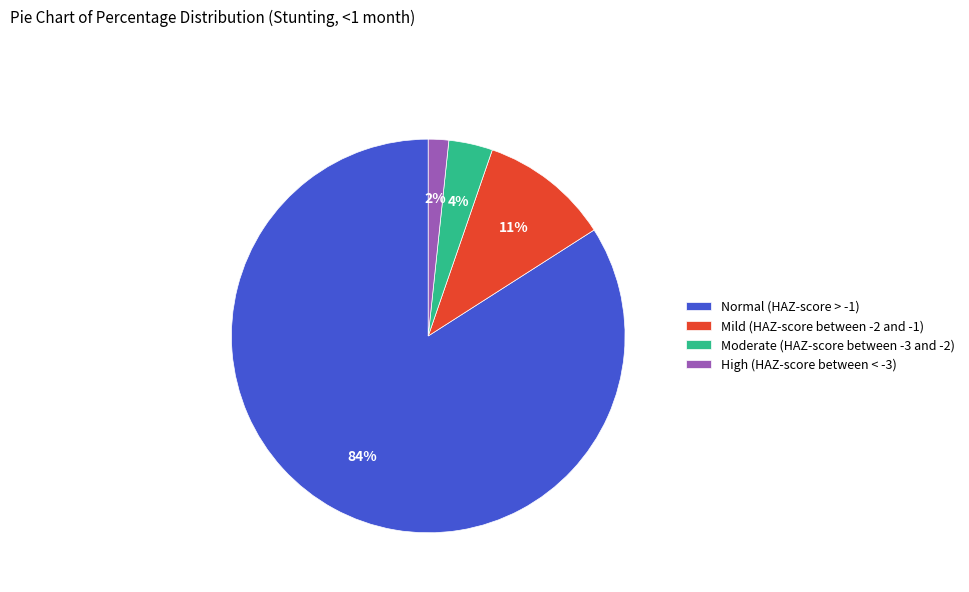

Does any single category account for the majority?

Yes